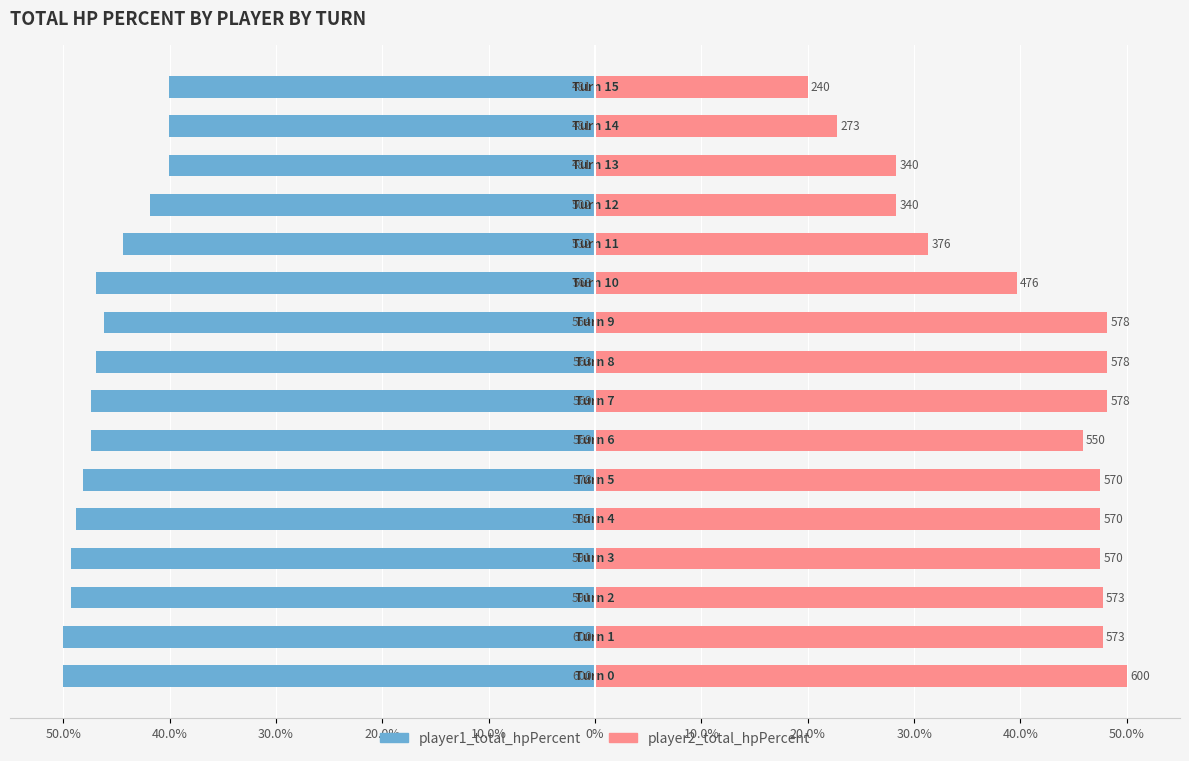

Rank the series by their maximum value, from lowest to highest.

player1_total_hpPercent, player2_total_hpPercent